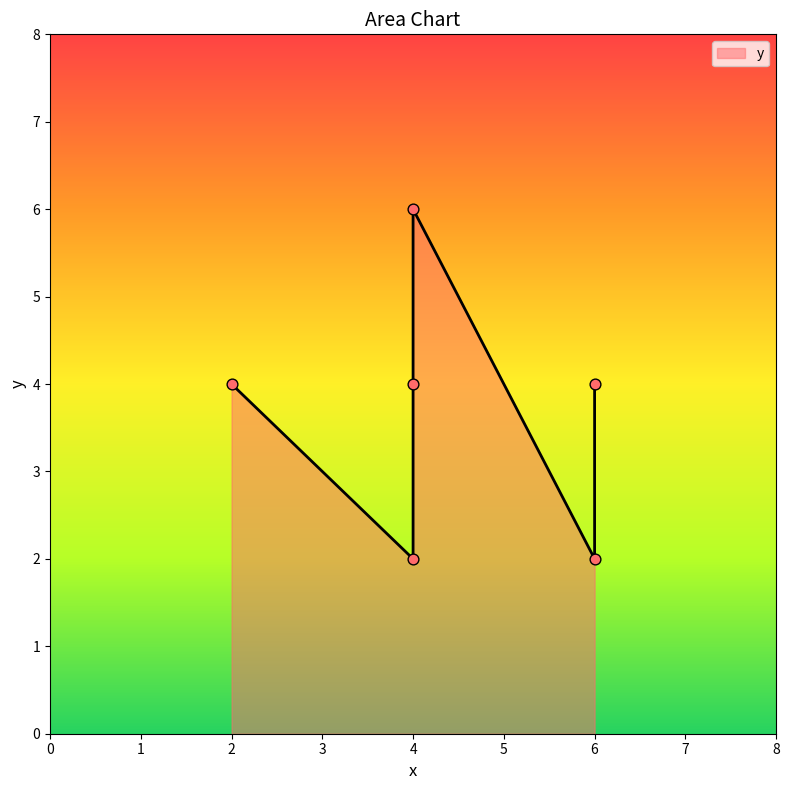

Which has a higher value, 6 or 4?

4